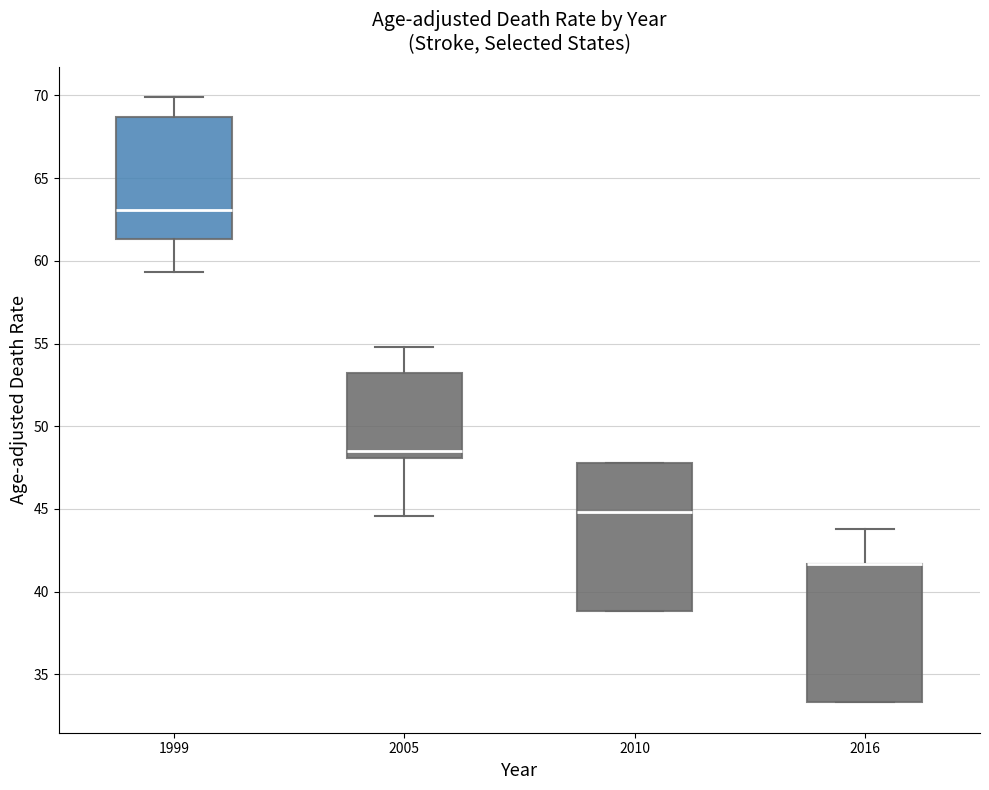

Which box is the tallest, from its lower edge to its upper edge?

2010